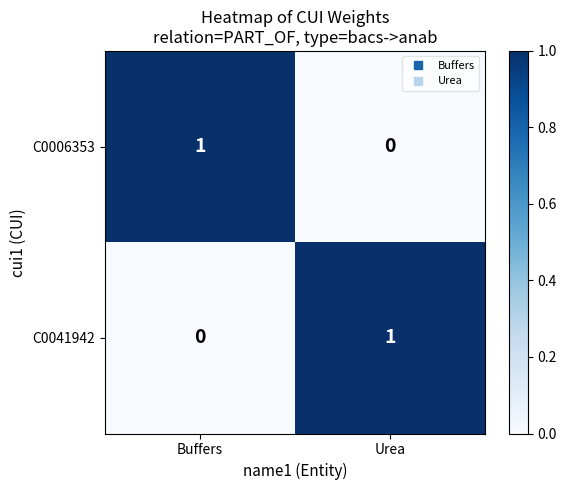

Rank the series at Buffers from highest to lowest value.

C0006353, C0041942